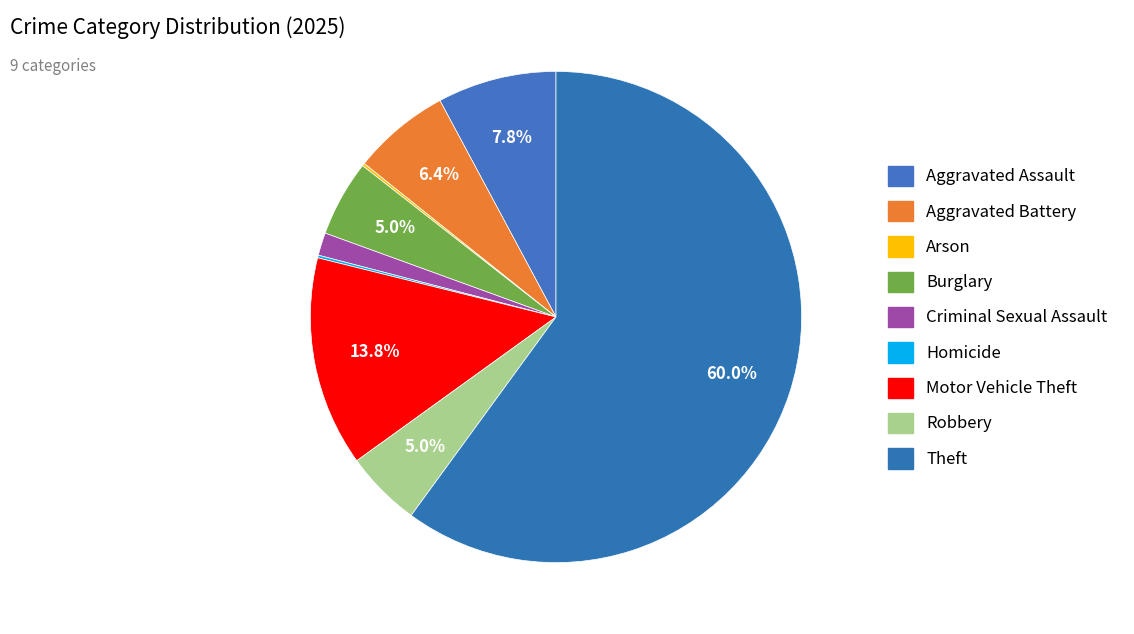

True or false: Aggravated Battery accounts for 6% of the total.

True